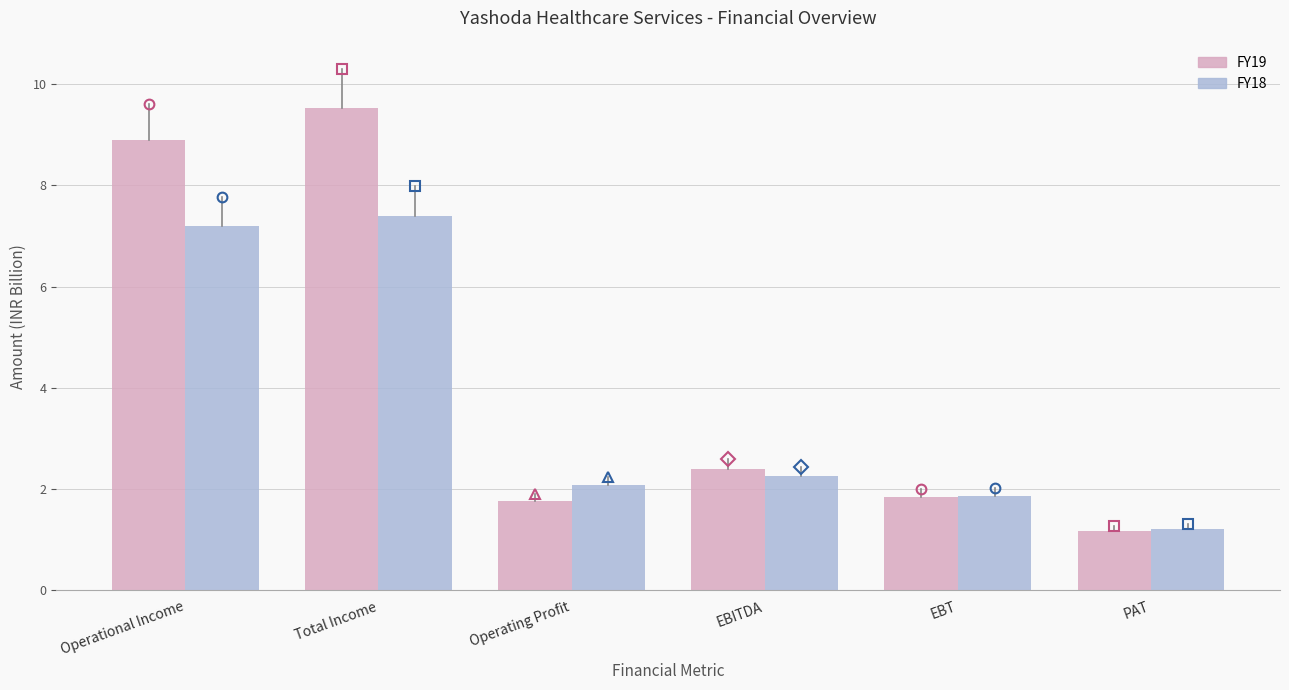

Reading right to left, list all the values displayed in this chart.

FY19: PAT=1.2	EBT=1.8	EBITDA=2.4	Operating Profit=1.8	Total Income=9.5	Operational Income=8.9
FY18: PAT=1.2	EBT=1.9	EBITDA=2.3	Operating Profit=2.1	Total Income=7.4	Operational Income=7.2